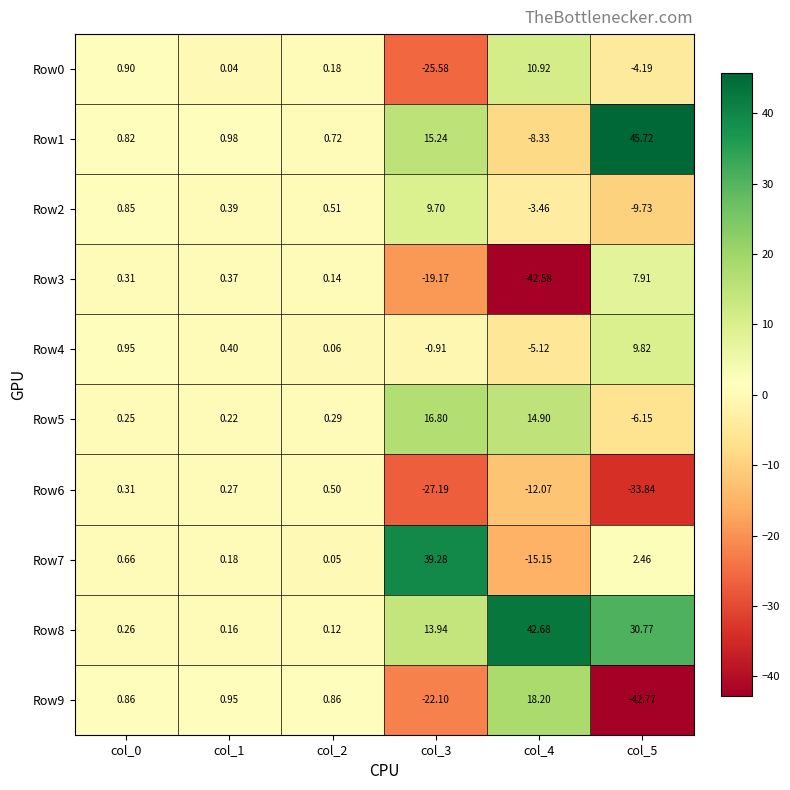

What is the greatest value displayed?

45.7